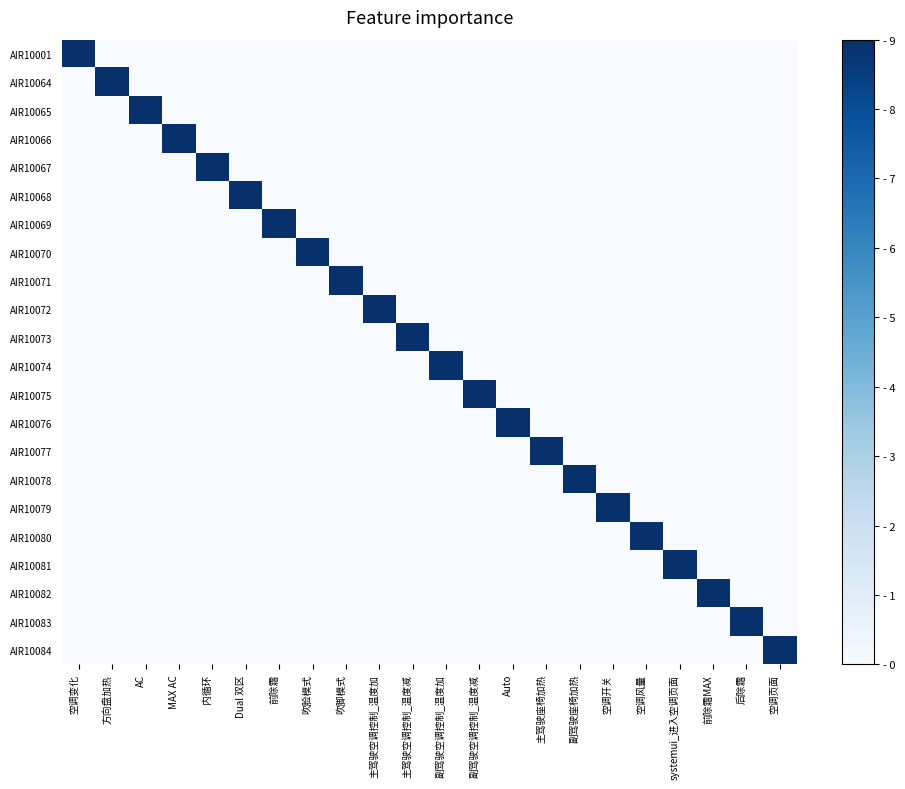

Reading left to right, extract all data points from this chart.

AIR10001: 空调变化=9	方向盘加热=0	AC=0	MAX AC=0	内循环=0	Dual 双区=0	前除霜=0	吹脸模式=0	吹脚模式=0	主驾驶空调控制_温度加=0	主驾驶空调控制_温度减=0	副驾驶空调控制_温度加=0	副驾驶空调控制_温度减=0	Auto=0	主驾驶座椅加热=0	副驾驶座椅加热=0	空调开关=0	空调风量=0	systemui_进入空调页面=0	前除霜MAX=0	后除霜=0	空调页面=0
AIR10064: 空调变化=0	方向盘加热=9	AC=0	MAX AC=0	内循环=0	Dual 双区=0	前除霜=0	吹脸模式=0	吹脚模式=0	主驾驶空调控制_温度加=0	主驾驶空调控制_温度减=0	副驾驶空调控制_温度加=0	副驾驶空调控制_温度减=0	Auto=0	主驾驶座椅加热=0	副驾驶座椅加热=0	空调开关=0	空调风量=0	systemui_进入空调页面=0	前除霜MAX=0	后除霜=0	空调页面=0
AIR10065: 空调变化=0	方向盘加热=0	AC=9	MAX AC=0	内循环=0	Dual 双区=0	前除霜=0	吹脸模式=0	吹脚模式=0	主驾驶空调控制_温度加=0	主驾驶空调控制_温度减=0	副驾驶空调控制_温度加=0	副驾驶空调控制_温度减=0	Auto=0	主驾驶座椅加热=0	副驾驶座椅加热=0	空调开关=0	空调风量=0	systemui_进入空调页面=0	前除霜MAX=0	后除霜=0	空调页面=0
AIR10066: 空调变化=0	方向盘加热=0	AC=0	MAX AC=9	内循环=0	Dual 双区=0	前除霜=0	吹脸模式=0	吹脚模式=0	主驾驶空调控制_温度加=0	主驾驶空调控制_温度减=0	副驾驶空调控制_温度加=0	副驾驶空调控制_温度减=0	Auto=0	主驾驶座椅加热=0	副驾驶座椅加热=0	空调开关=0	空调风量=0	systemui_进入空调页面=0	前除霜MAX=0	后除霜=0	空调页面=0
AIR10067: 空调变化=0	方向盘加热=0	AC=0	MAX AC=0	内循环=9	Dual 双区=0	前除霜=0	吹脸模式=0	吹脚模式=0	主驾驶空调控制_温度加=0	主驾驶空调控制_温度减=0	副驾驶空调控制_温度加=0	副驾驶空调控制_温度减=0	Auto=0	主驾驶座椅加热=0	副驾驶座椅加热=0	空调开关=0	空调风量=0	systemui_进入空调页面=0	前除霜MAX=0	后除霜=0	空调页面=0
AIR10068: 空调变化=0	方向盘加热=0	AC=0	MAX AC=0	内循环=0	Dual 双区=9	前除霜=0	吹脸模式=0	吹脚模式=0	主驾驶空调控制_温度加=0	主驾驶空调控制_温度减=0	副驾驶空调控制_温度加=0	副驾驶空调控制_温度减=0	Auto=0	主驾驶座椅加热=0	副驾驶座椅加热=0	空调开关=0	空调风量=0	systemui_进入空调页面=0	前除霜MAX=0	后除霜=0	空调页面=0
AIR10069: 空调变化=0	方向盘加热=0	AC=0	MAX AC=0	内循环=0	Dual 双区=0	前除霜=9	吹脸模式=0	吹脚模式=0	主驾驶空调控制_温度加=0	主驾驶空调控制_温度减=0	副驾驶空调控制_温度加=0	副驾驶空调控制_温度减=0	Auto=0	主驾驶座椅加热=0	副驾驶座椅加热=0	空调开关=0	空调风量=0	systemui_进入空调页面=0	前除霜MAX=0	后除霜=0	空调页面=0
AIR10070: 空调变化=0	方向盘加热=0	AC=0	MAX AC=0	内循环=0	Dual 双区=0	前除霜=0	吹脸模式=9	吹脚模式=0	主驾驶空调控制_温度加=0	主驾驶空调控制_温度减=0	副驾驶空调控制_温度加=0	副驾驶空调控制_温度减=0	Auto=0	主驾驶座椅加热=0	副驾驶座椅加热=0	空调开关=0	空调风量=0	systemui_进入空调页面=0	前除霜MAX=0	后除霜=0	空调页面=0
AIR10071: 空调变化=0	方向盘加热=0	AC=0	MAX AC=0	内循环=0	Dual 双区=0	前除霜=0	吹脸模式=0	吹脚模式=9	主驾驶空调控制_温度加=0	主驾驶空调控制_温度减=0	副驾驶空调控制_温度加=0	副驾驶空调控制_温度减=0	Auto=0	主驾驶座椅加热=0	副驾驶座椅加热=0	空调开关=0	空调风量=0	systemui_进入空调页面=0	前除霜MAX=0	后除霜=0	空调页面=0
AIR10072: 空调变化=0	方向盘加热=0	AC=0	MAX AC=0	内循环=0	Dual 双区=0	前除霜=0	吹脸模式=0	吹脚模式=0	主驾驶空调控制_温度加=9	主驾驶空调控制_温度减=0	副驾驶空调控制_温度加=0	副驾驶空调控制_温度减=0	Auto=0	主驾驶座椅加热=0	副驾驶座椅加热=0	空调开关=0	空调风量=0	systemui_进入空调页面=0	前除霜MAX=0	后除霜=0	空调页面=0
AIR10073: 空调变化=0	方向盘加热=0	AC=0	MAX AC=0	内循环=0	Dual 双区=0	前除霜=0	吹脸模式=0	吹脚模式=0	主驾驶空调控制_温度加=0	主驾驶空调控制_温度减=9	副驾驶空调控制_温度加=0	副驾驶空调控制_温度减=0	Auto=0	主驾驶座椅加热=0	副驾驶座椅加热=0	空调开关=0	空调风量=0	systemui_进入空调页面=0	前除霜MAX=0	后除霜=0	空调页面=0
AIR10074: 空调变化=0	方向盘加热=0	AC=0	MAX AC=0	内循环=0	Dual 双区=0	前除霜=0	吹脸模式=0	吹脚模式=0	主驾驶空调控制_温度加=0	主驾驶空调控制_温度减=0	副驾驶空调控制_温度加=9	副驾驶空调控制_温度减=0	Auto=0	主驾驶座椅加热=0	副驾驶座椅加热=0	空调开关=0	空调风量=0	systemui_进入空调页面=0	前除霜MAX=0	后除霜=0	空调页面=0
AIR10075: 空调变化=0	方向盘加热=0	AC=0	MAX AC=0	内循环=0	Dual 双区=0	前除霜=0	吹脸模式=0	吹脚模式=0	主驾驶空调控制_温度加=0	主驾驶空调控制_温度减=0	副驾驶空调控制_温度加=0	副驾驶空调控制_温度减=9	Auto=0	主驾驶座椅加热=0	副驾驶座椅加热=0	空调开关=0	空调风量=0	systemui_进入空调页面=0	前除霜MAX=0	后除霜=0	空调页面=0
AIR10076: 空调变化=0	方向盘加热=0	AC=0	MAX AC=0	内循环=0	Dual 双区=0	前除霜=0	吹脸模式=0	吹脚模式=0	主驾驶空调控制_温度加=0	主驾驶空调控制_温度减=0	副驾驶空调控制_温度加=0	副驾驶空调控制_温度减=0	Auto=9	主驾驶座椅加热=0	副驾驶座椅加热=0	空调开关=0	空调风量=0	systemui_进入空调页面=0	前除霜MAX=0	后除霜=0	空调页面=0
AIR10077: 空调变化=0	方向盘加热=0	AC=0	MAX AC=0	内循环=0	Dual 双区=0	前除霜=0	吹脸模式=0	吹脚模式=0	主驾驶空调控制_温度加=0	主驾驶空调控制_温度减=0	副驾驶空调控制_温度加=0	副驾驶空调控制_温度减=0	Auto=0	主驾驶座椅加热=9	副驾驶座椅加热=0	空调开关=0	空调风量=0	systemui_进入空调页面=0	前除霜MAX=0	后除霜=0	空调页面=0
AIR10078: 空调变化=0	方向盘加热=0	AC=0	MAX AC=0	内循环=0	Dual 双区=0	前除霜=0	吹脸模式=0	吹脚模式=0	主驾驶空调控制_温度加=0	主驾驶空调控制_温度减=0	副驾驶空调控制_温度加=0	副驾驶空调控制_温度减=0	Auto=0	主驾驶座椅加热=0	副驾驶座椅加热=9	空调开关=0	空调风量=0	systemui_进入空调页面=0	前除霜MAX=0	后除霜=0	空调页面=0
AIR10079: 空调变化=0	方向盘加热=0	AC=0	MAX AC=0	内循环=0	Dual 双区=0	前除霜=0	吹脸模式=0	吹脚模式=0	主驾驶空调控制_温度加=0	主驾驶空调控制_温度减=0	副驾驶空调控制_温度加=0	副驾驶空调控制_温度减=0	Auto=0	主驾驶座椅加热=0	副驾驶座椅加热=0	空调开关=9	空调风量=0	systemui_进入空调页面=0	前除霜MAX=0	后除霜=0	空调页面=0
AIR10080: 空调变化=0	方向盘加热=0	AC=0	MAX AC=0	内循环=0	Dual 双区=0	前除霜=0	吹脸模式=0	吹脚模式=0	主驾驶空调控制_温度加=0	主驾驶空调控制_温度减=0	副驾驶空调控制_温度加=0	副驾驶空调控制_温度减=0	Auto=0	主驾驶座椅加热=0	副驾驶座椅加热=0	空调开关=0	空调风量=9	systemui_进入空调页面=0	前除霜MAX=0	后除霜=0	空调页面=0
AIR10081: 空调变化=0	方向盘加热=0	AC=0	MAX AC=0	内循环=0	Dual 双区=0	前除霜=0	吹脸模式=0	吹脚模式=0	主驾驶空调控制_温度加=0	主驾驶空调控制_温度减=0	副驾驶空调控制_温度加=0	副驾驶空调控制_温度减=0	Auto=0	主驾驶座椅加热=0	副驾驶座椅加热=0	空调开关=0	空调风量=0	systemui_进入空调页面=9	前除霜MAX=0	后除霜=0	空调页面=0
AIR10082: 空调变化=0	方向盘加热=0	AC=0	MAX AC=0	内循环=0	Dual 双区=0	前除霜=0	吹脸模式=0	吹脚模式=0	主驾驶空调控制_温度加=0	主驾驶空调控制_温度减=0	副驾驶空调控制_温度加=0	副驾驶空调控制_温度减=0	Auto=0	主驾驶座椅加热=0	副驾驶座椅加热=0	空调开关=0	空调风量=0	systemui_进入空调页面=0	前除霜MAX=9	后除霜=0	空调页面=0
AIR10083: 空调变化=0	方向盘加热=0	AC=0	MAX AC=0	内循环=0	Dual 双区=0	前除霜=0	吹脸模式=0	吹脚模式=0	主驾驶空调控制_温度加=0	主驾驶空调控制_温度减=0	副驾驶空调控制_温度加=0	副驾驶空调控制_温度减=0	Auto=0	主驾驶座椅加热=0	副驾驶座椅加热=0	空调开关=0	空调风量=0	systemui_进入空调页面=0	前除霜MAX=0	后除霜=9	空调页面=0
AIR10084: 空调变化=0	方向盘加热=0	AC=0	MAX AC=0	内循环=0	Dual 双区=0	前除霜=0	吹脸模式=0	吹脚模式=0	主驾驶空调控制_温度加=0	主驾驶空调控制_温度减=0	副驾驶空调控制_温度加=0	副驾驶空调控制_温度减=0	Auto=0	主驾驶座椅加热=0	副驾驶座椅加热=0	空调开关=0	空调风量=0	systemui_进入空调页面=0	前除霜MAX=0	后除霜=0	空调页面=9